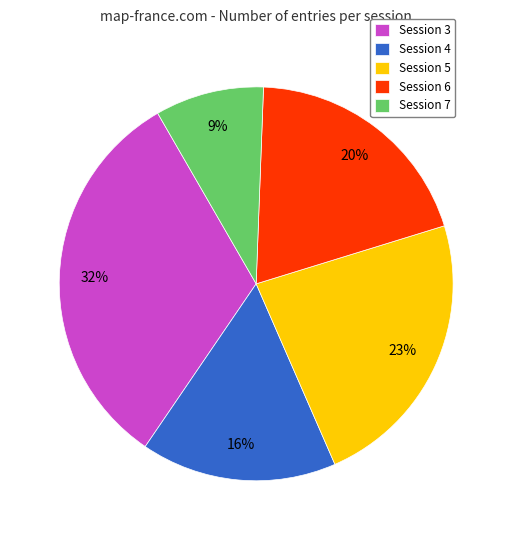

Between Session 4 and Session 3, which is larger?

Session 3